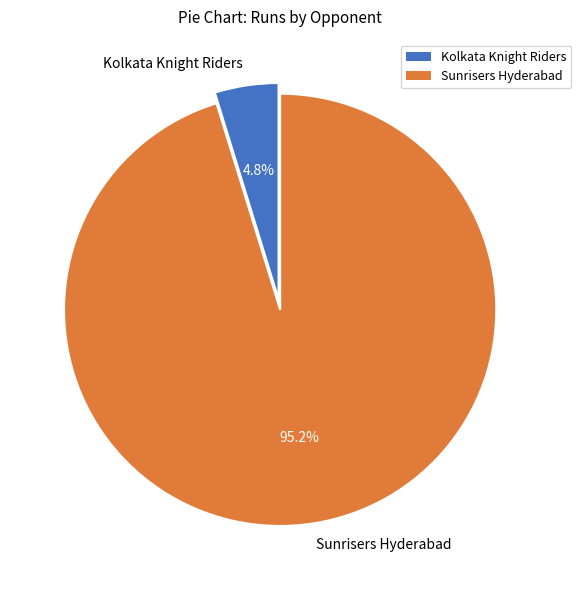

How many slices are in this pie chart?

2